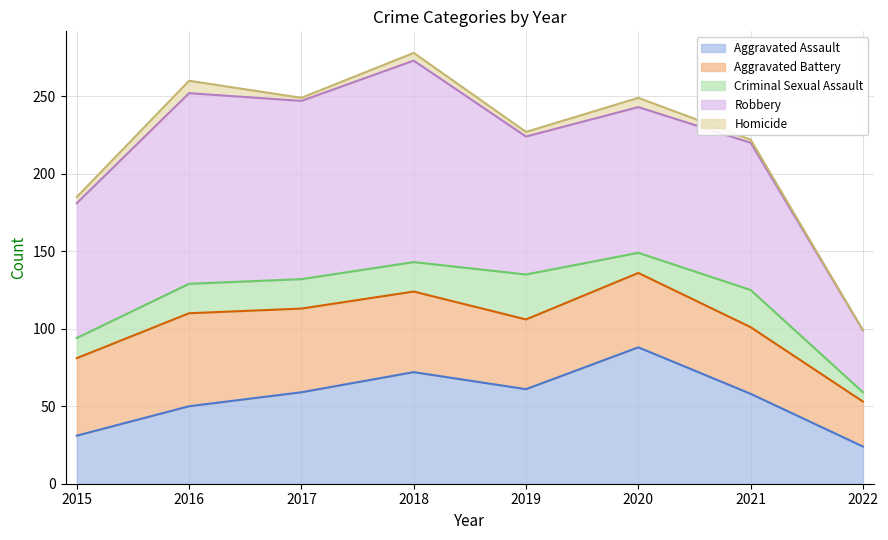

Is it true that Aggravated Assault equals 25 at 2017?

False